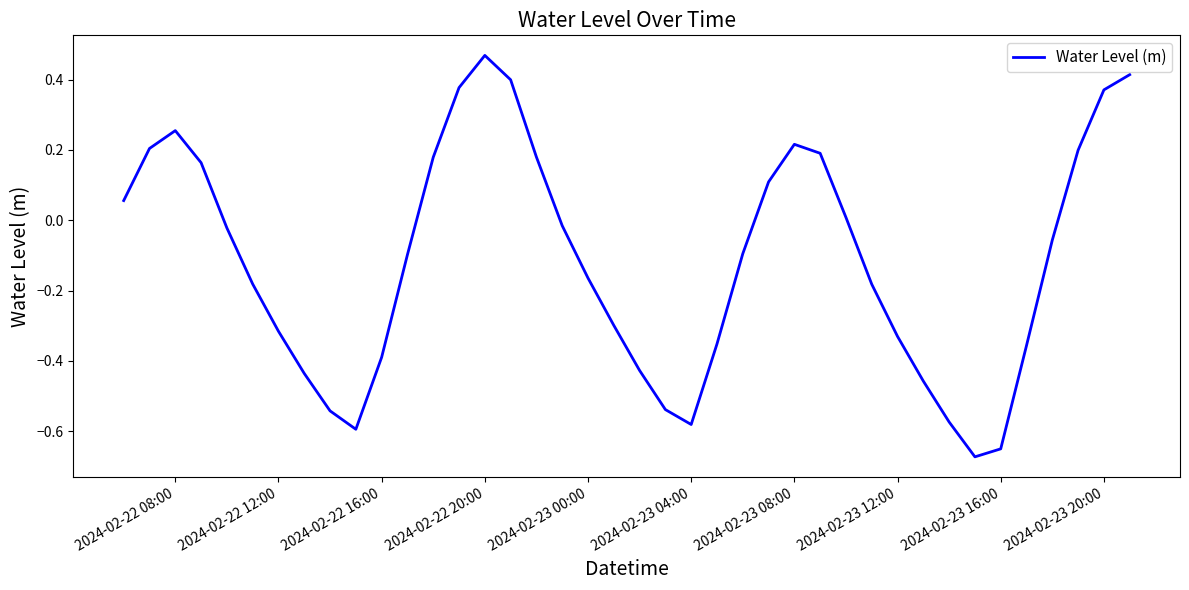

What is the difference between the maximum and minimum values?

1.1